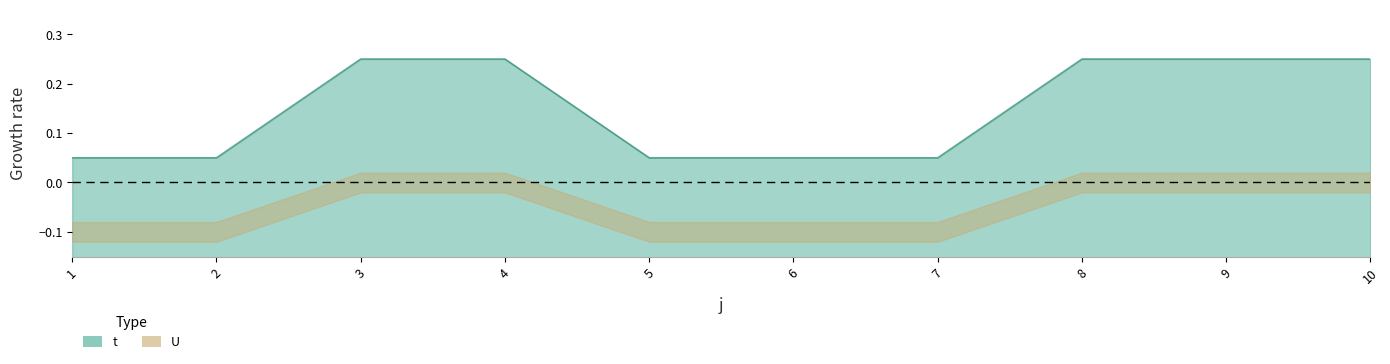

What value does the data have at 8?

0.2